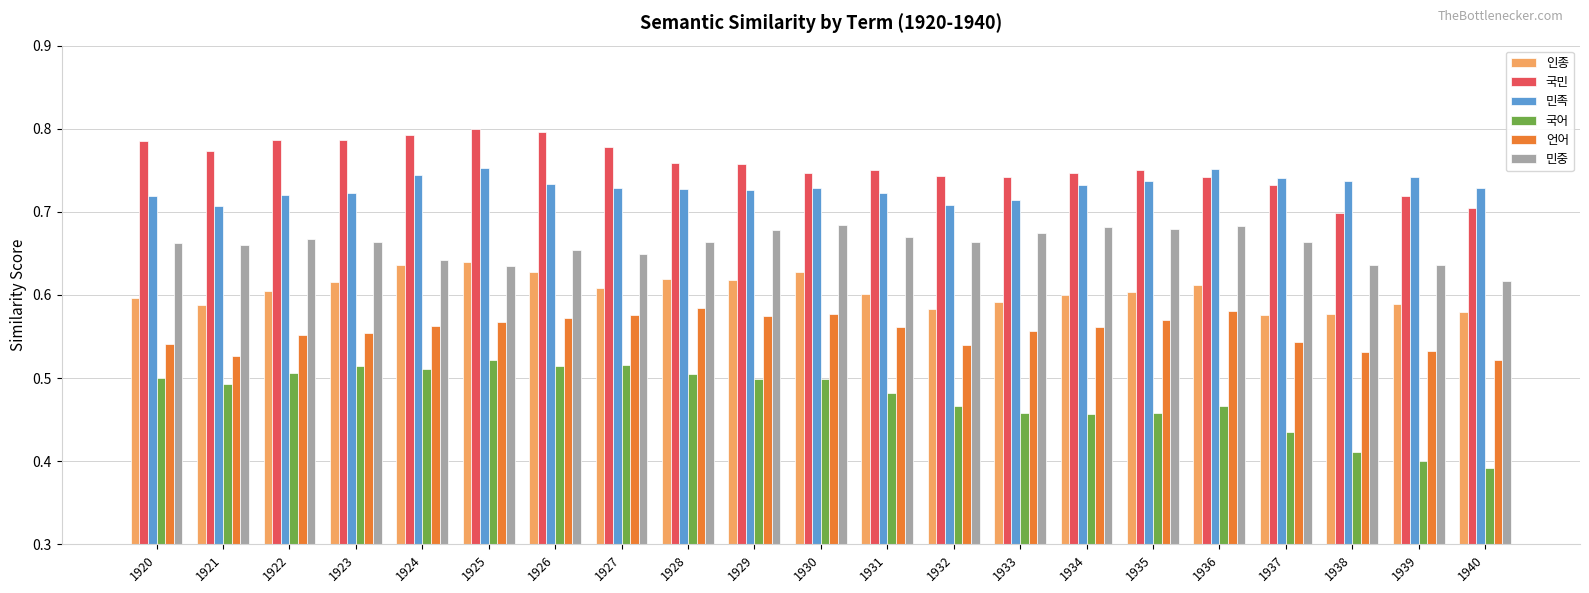

Which series has the largest range (max minus min)?

국어